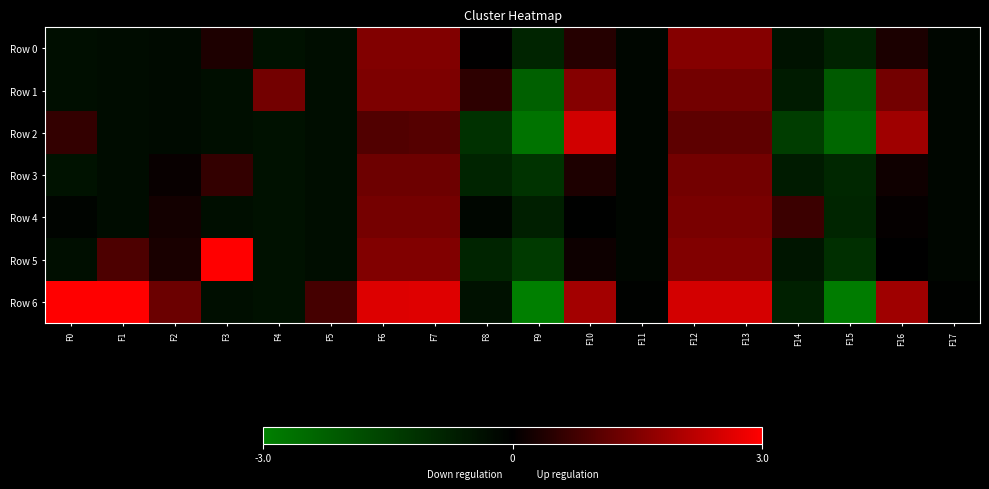

Between F9 and F10, which is larger?

F10